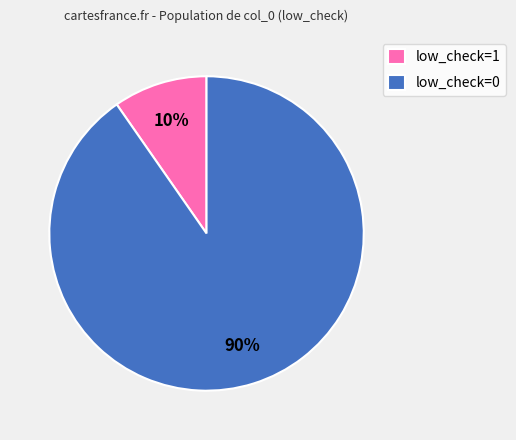

Is the sum of low_check=1 and low_check=0 greater than half?

Yes